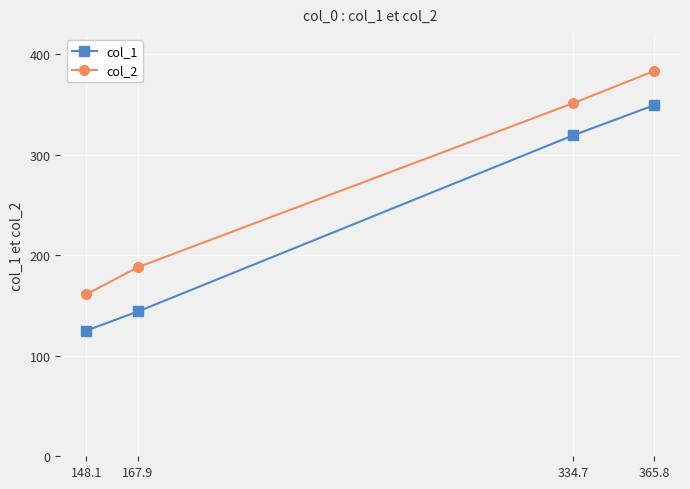

What is the label of the 3rd point from the right?

167.9